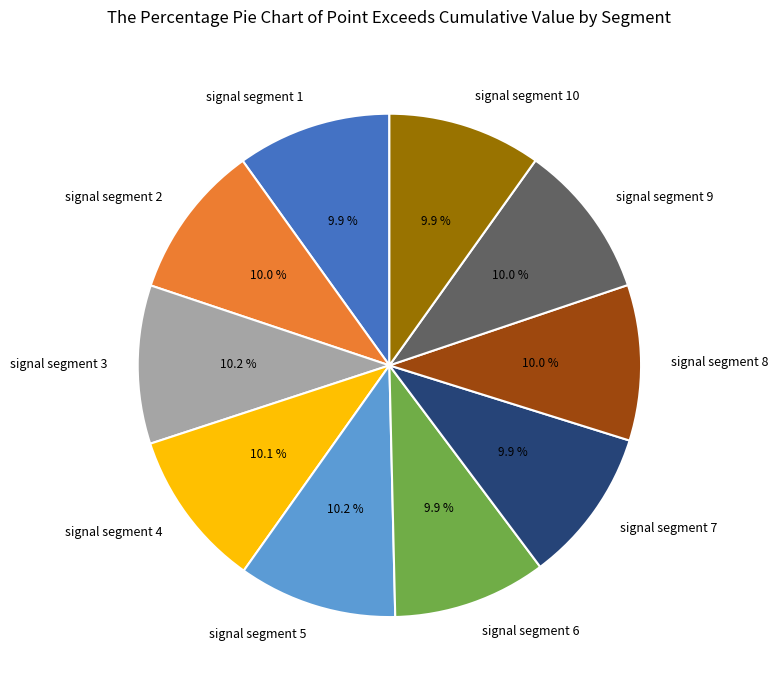

Combined, do signal segment 2 and signal segment 10 account for over 50%?

No